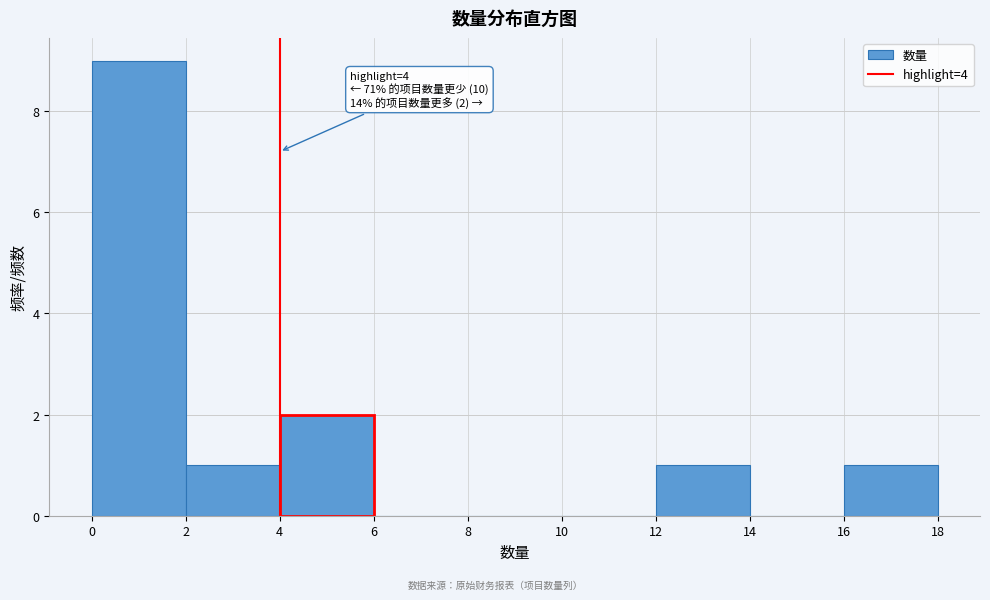

Over which range of the x-axis is the bar tallest?

0 to 2